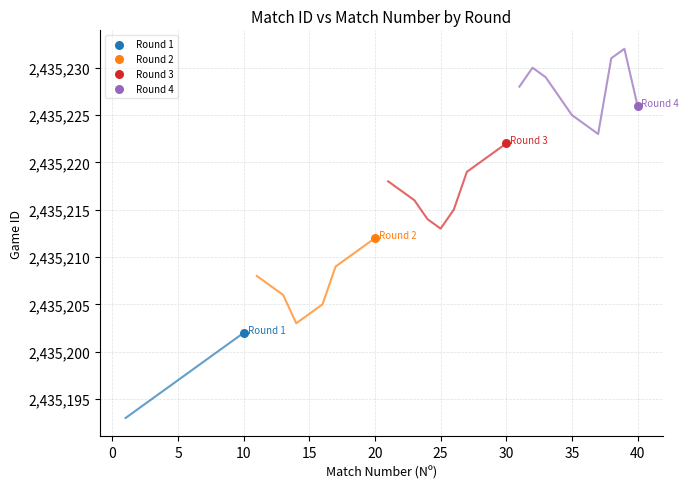

What are all the series names shown in the legend?

Round 1, Round 2, Round 3, Round 4